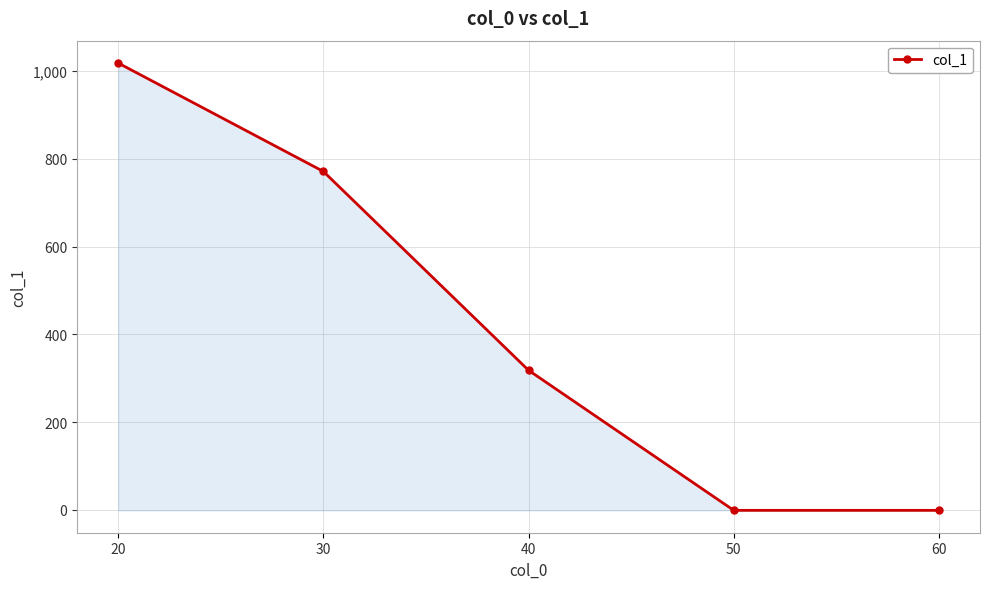

What is the value of the 5th point from the left?

-1